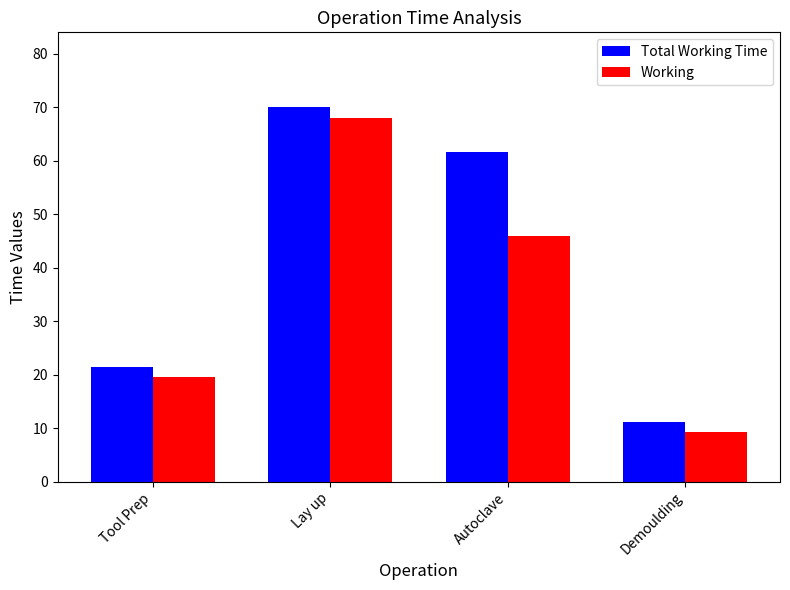

What is the total value across all series at Tool Prep?

40.9